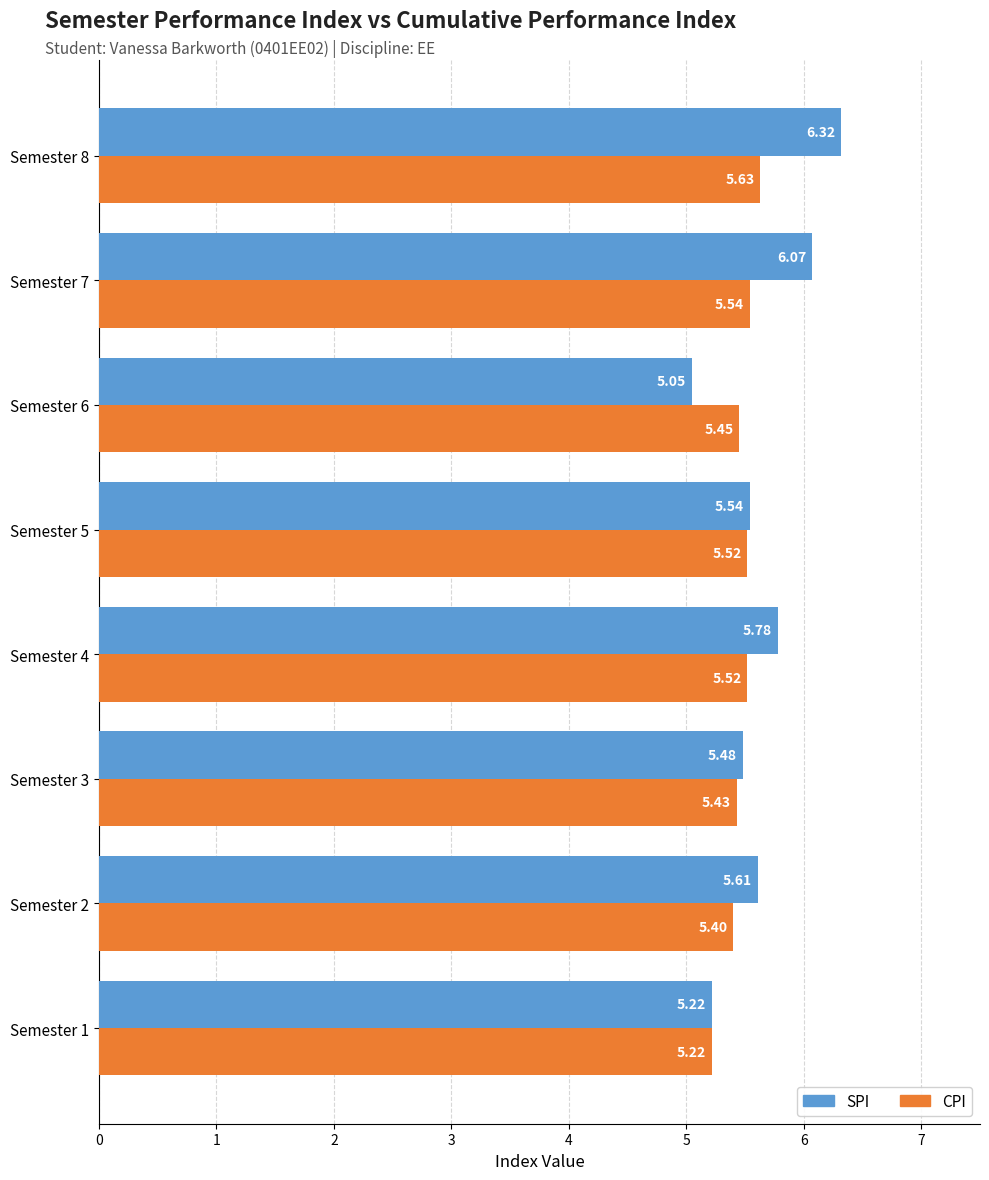

Rank the series by their average value, from lowest to highest.

CPI, SPI